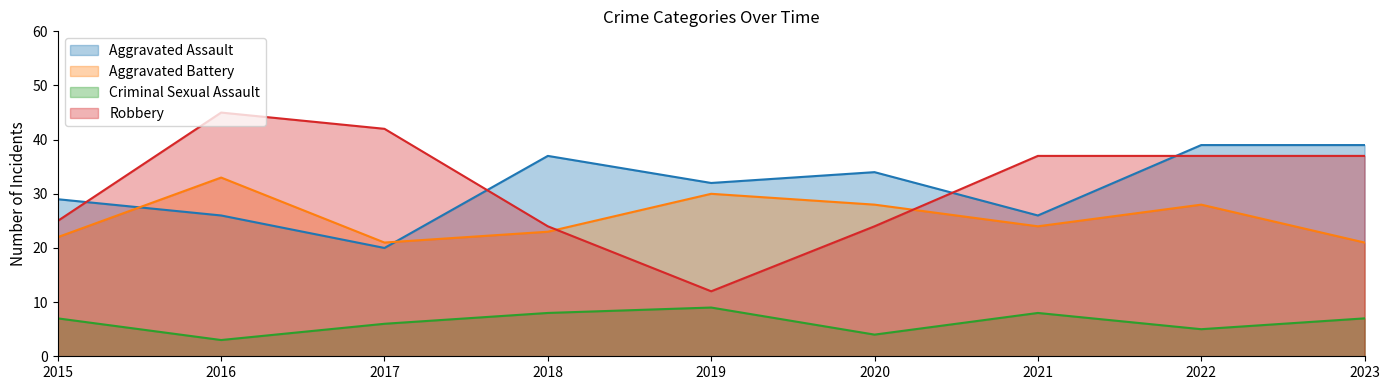

True or false: Criminal Sexual Assault and Robbery intersect in this chart.

False